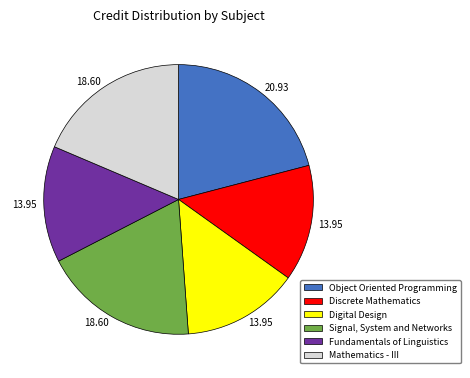

Which slice is the largest?

Object Oriented Programming